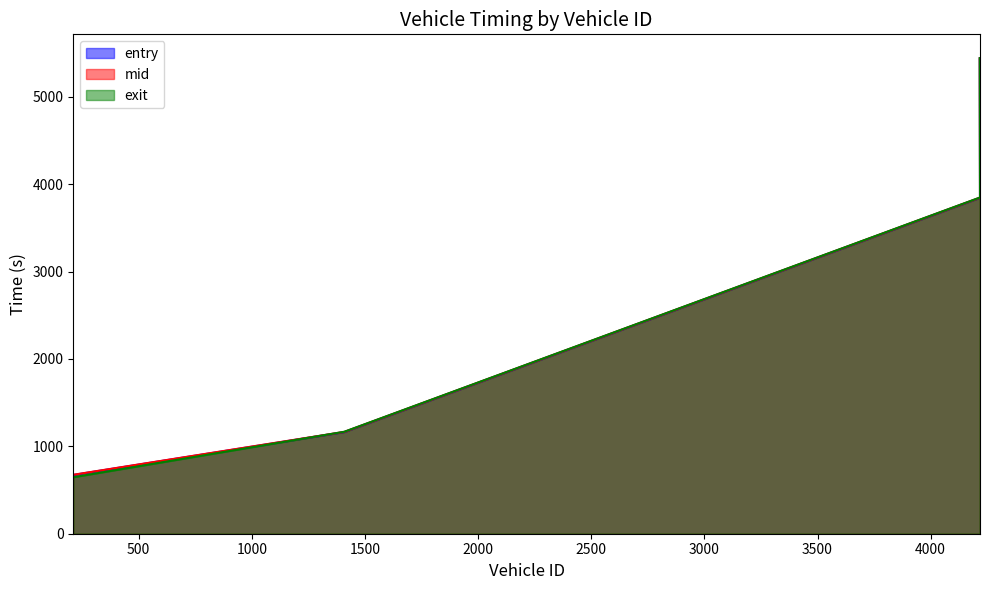

Between 1409 and 4217, which series saw the biggest shift?

exit